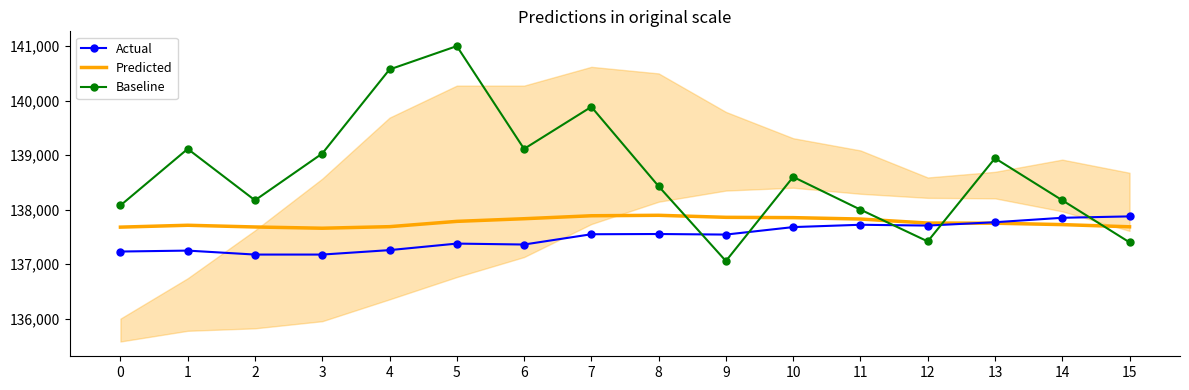

Which series has the largest total across all categories?

Baseline